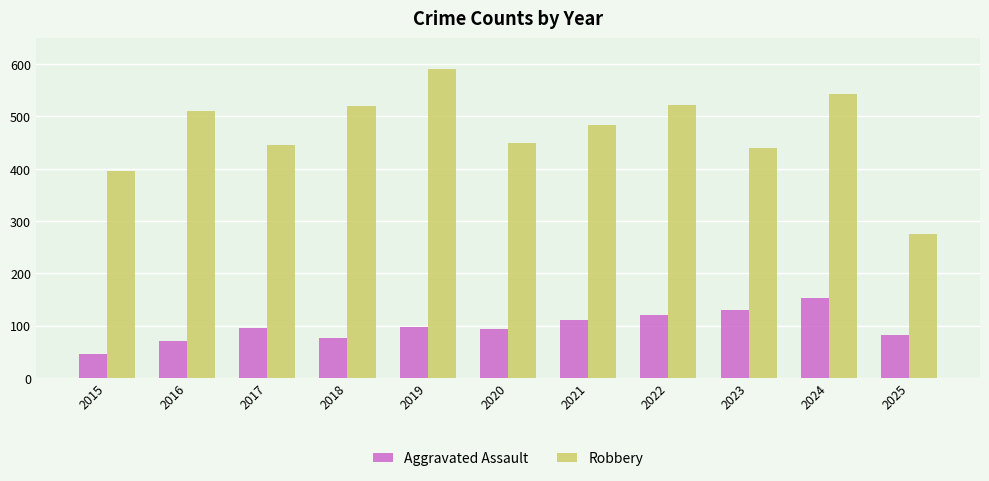

What is the difference between the highest and lowest values at 2023?

310